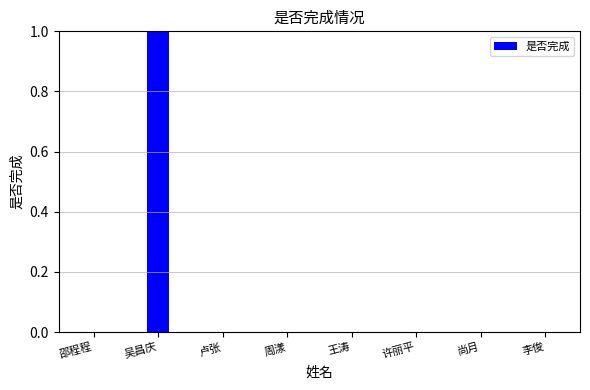

At which category does the chart reach its peak across all series?

吴昌庆